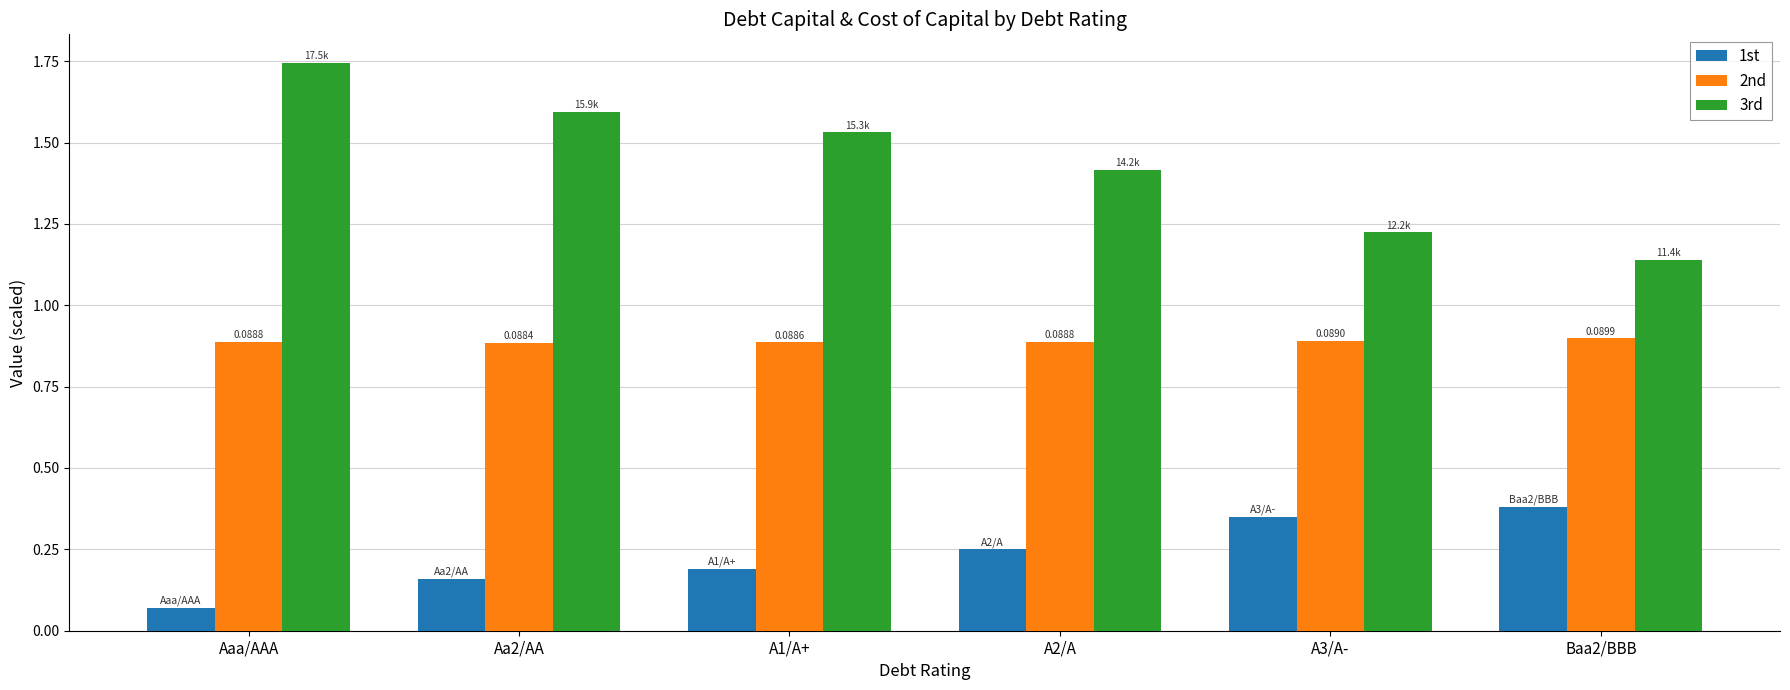

At which label is 1st closest to 0?

Aaa/AAA